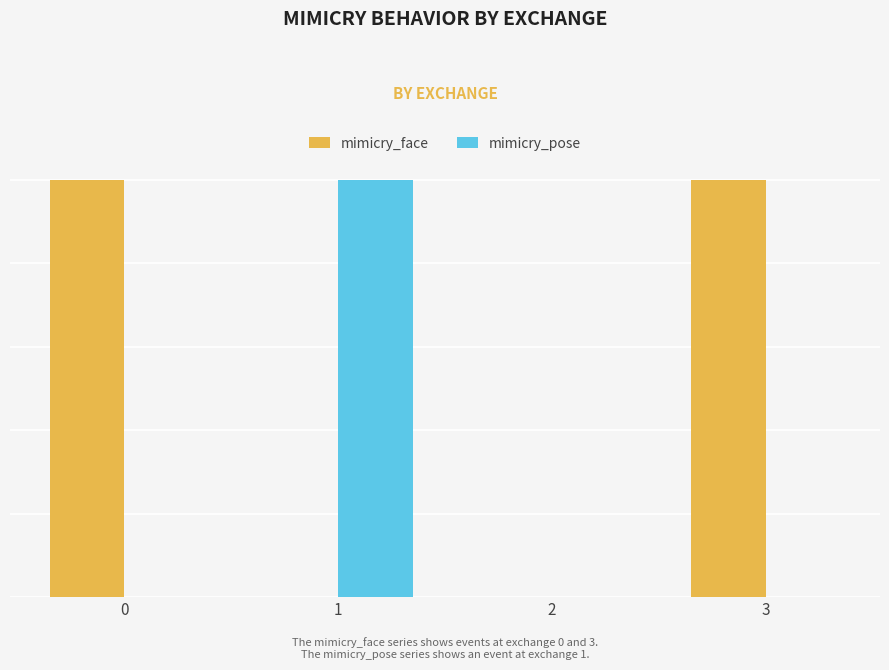

What are all the series names shown in the legend?

mimicry_face, mimicry_pose